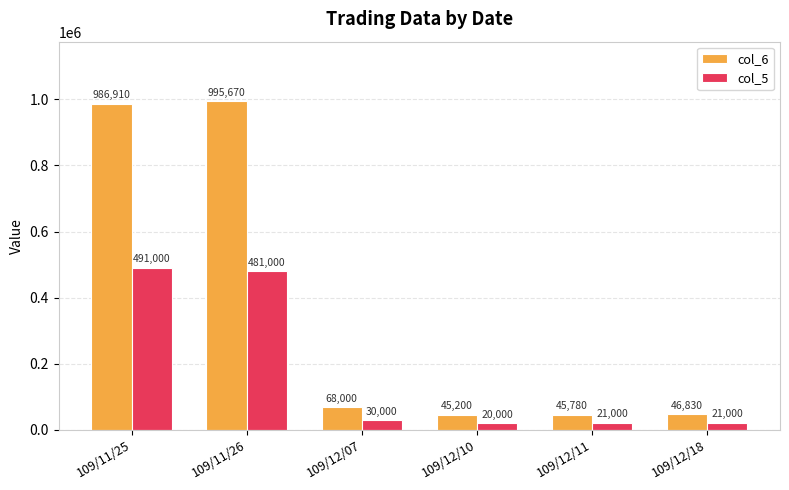

What is the label of the 2nd bar from the right?

109/12/11